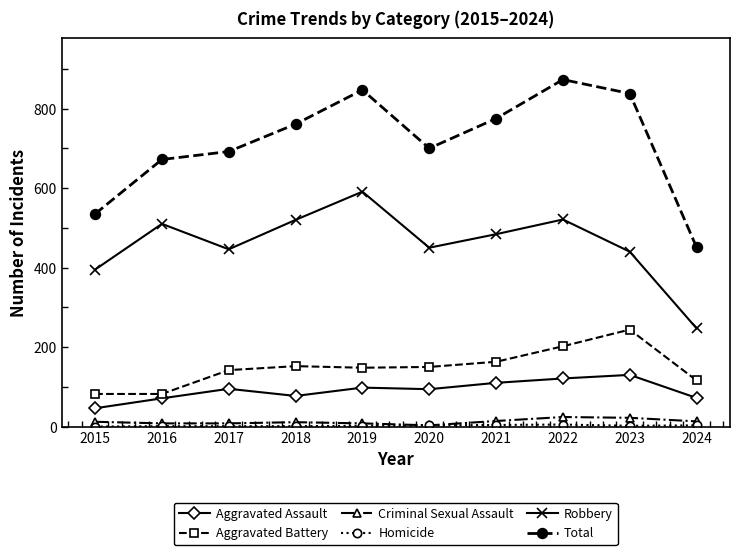

True or false: Aggravated Assault and Robbery cross at least once.

False